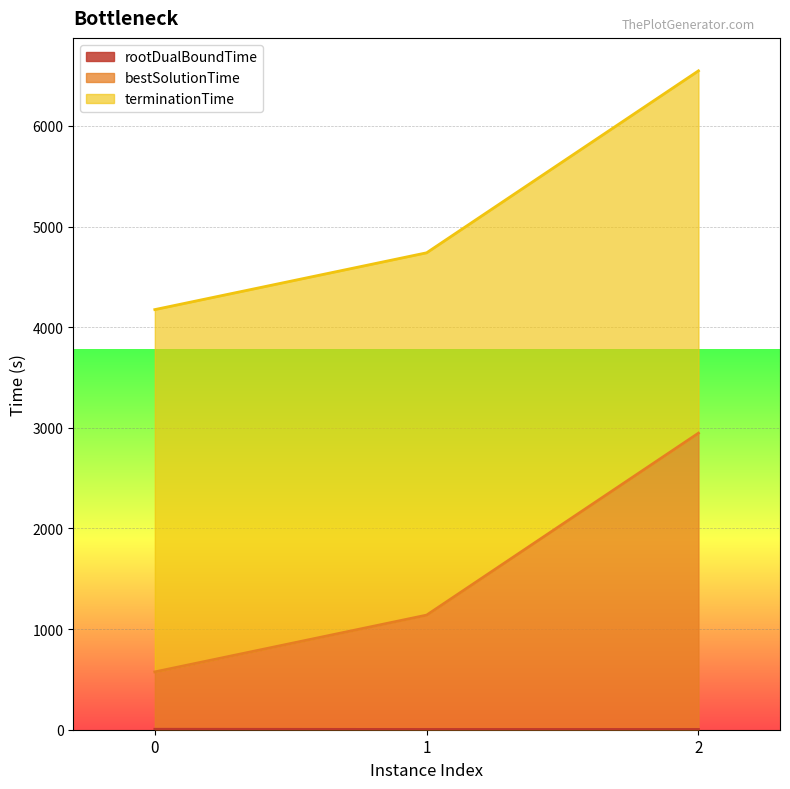

How many values in the bestSolutionTime series are below 1138?

1